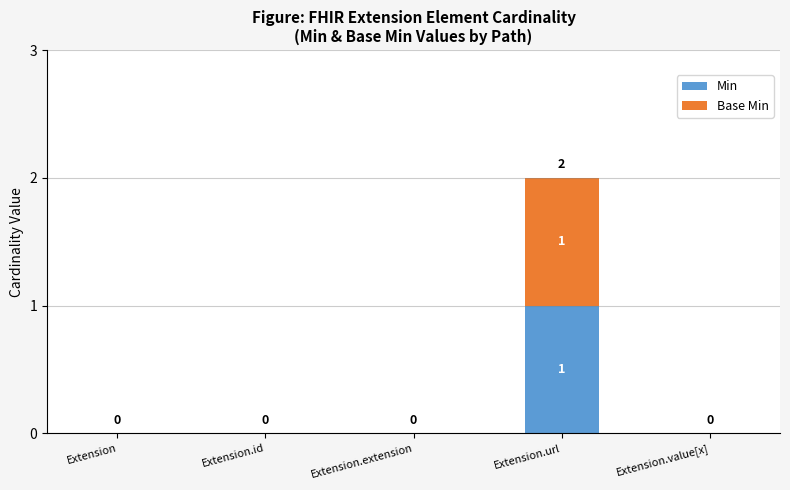

At which category is the sum across all series the highest?

Extension.url